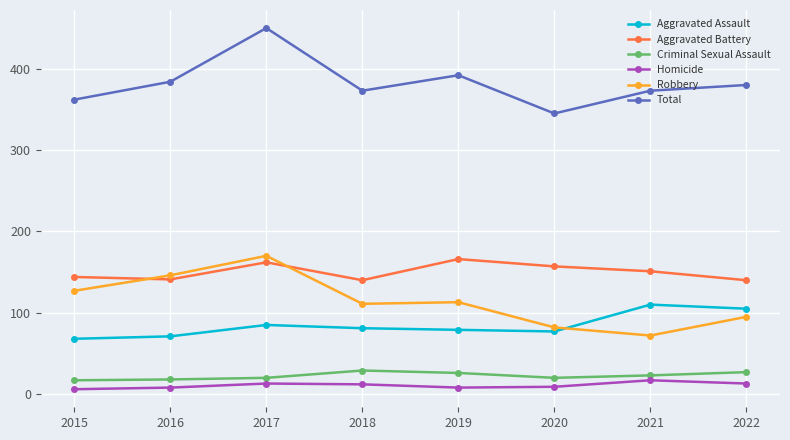

How many categories are shown in the chart?

8